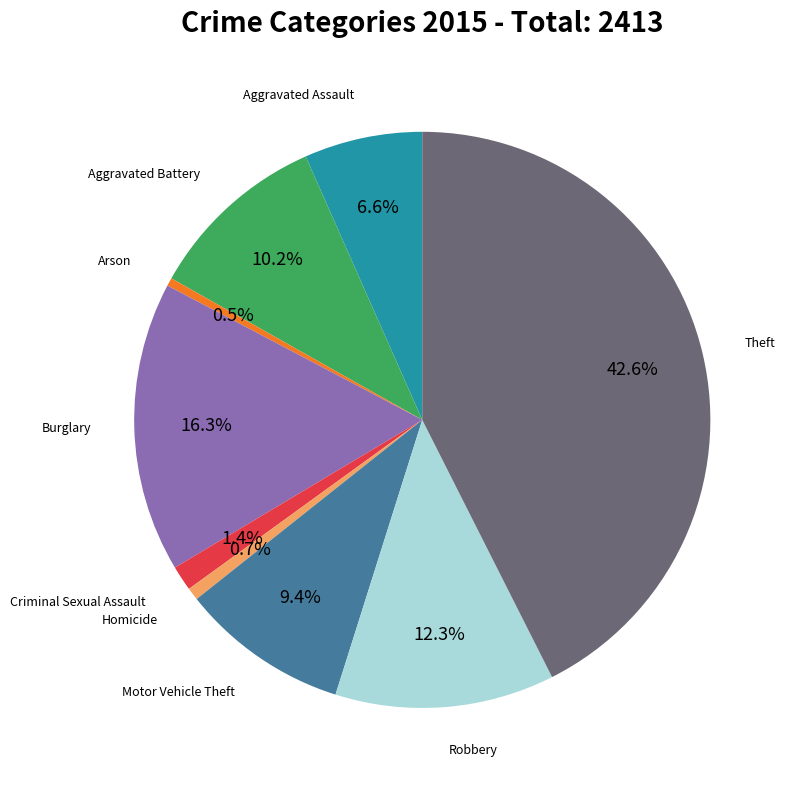

Is there any slice that represents more than half of the pie?

No